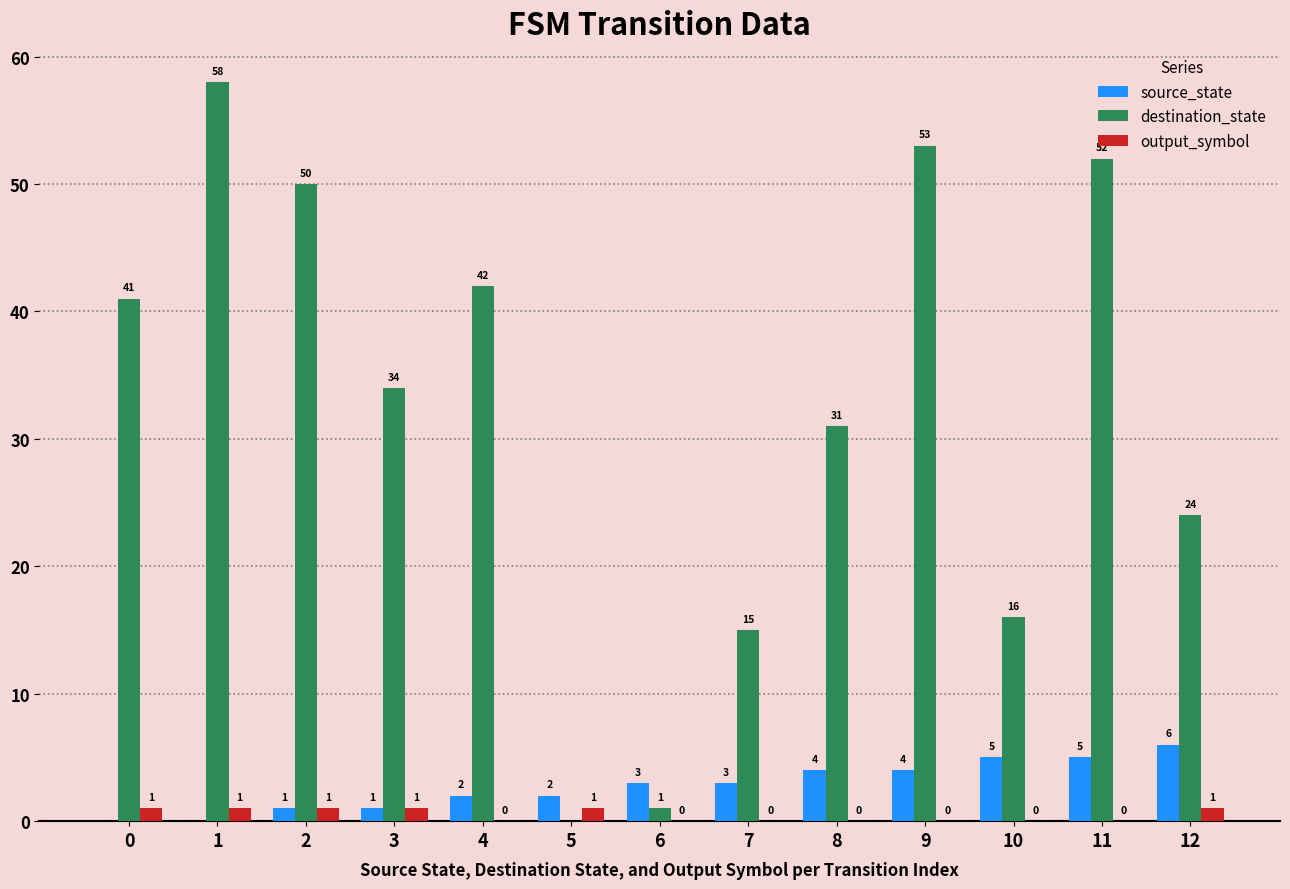

Which series has the largest total across all categories?

destination_state